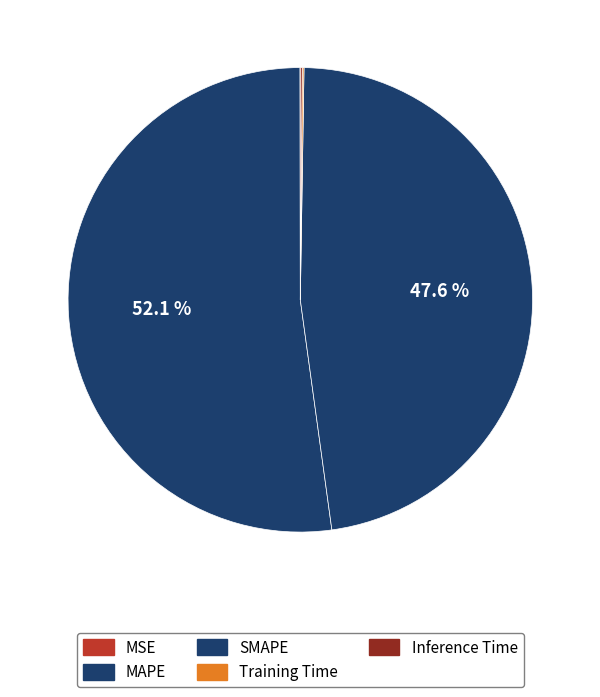

Which category has the biggest portion of the pie?

MAPE